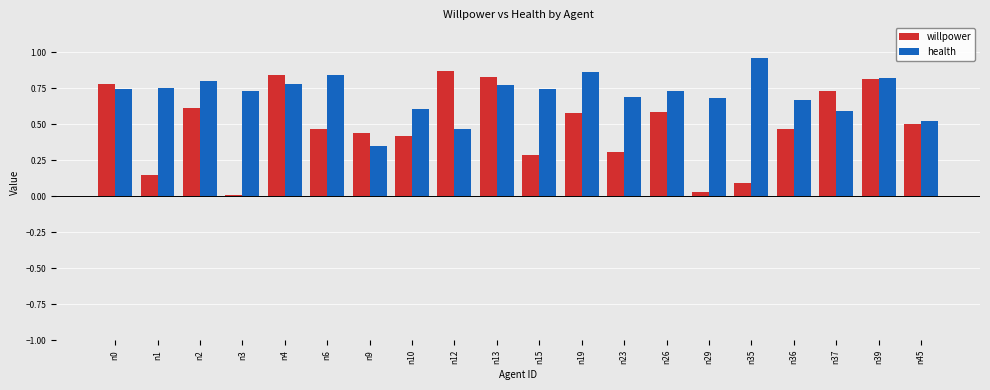

What are all the series names shown in the legend?

willpower, health